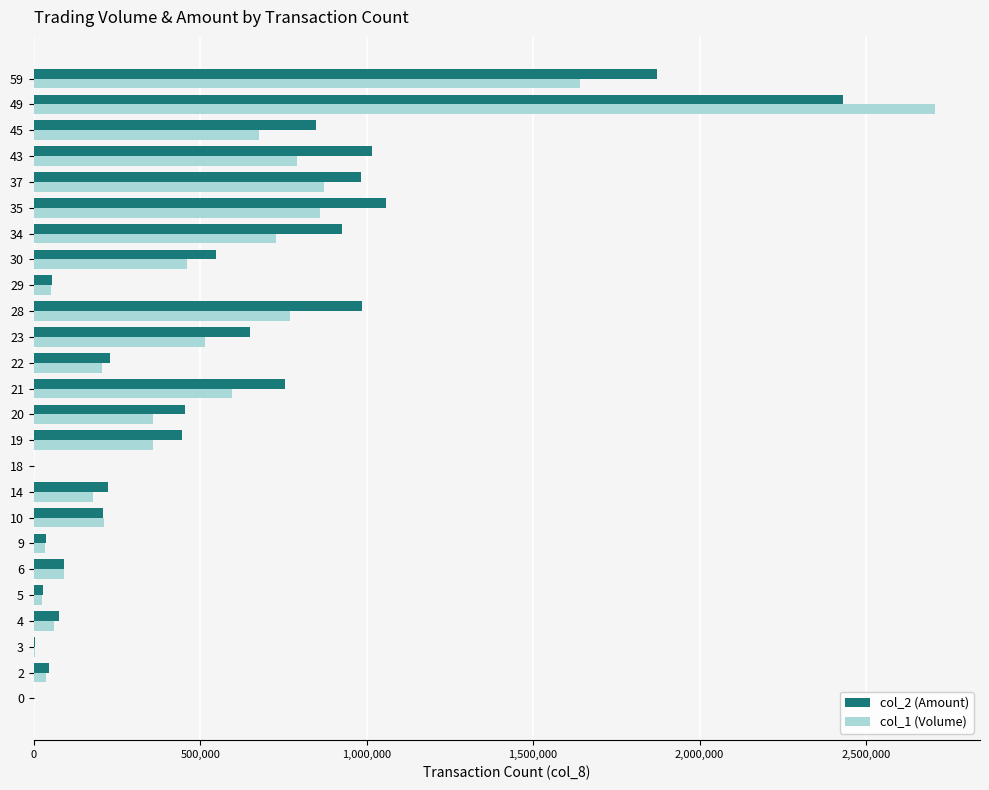

True or false: col_1 (Volume) has a value of -1658191 at 0.

False